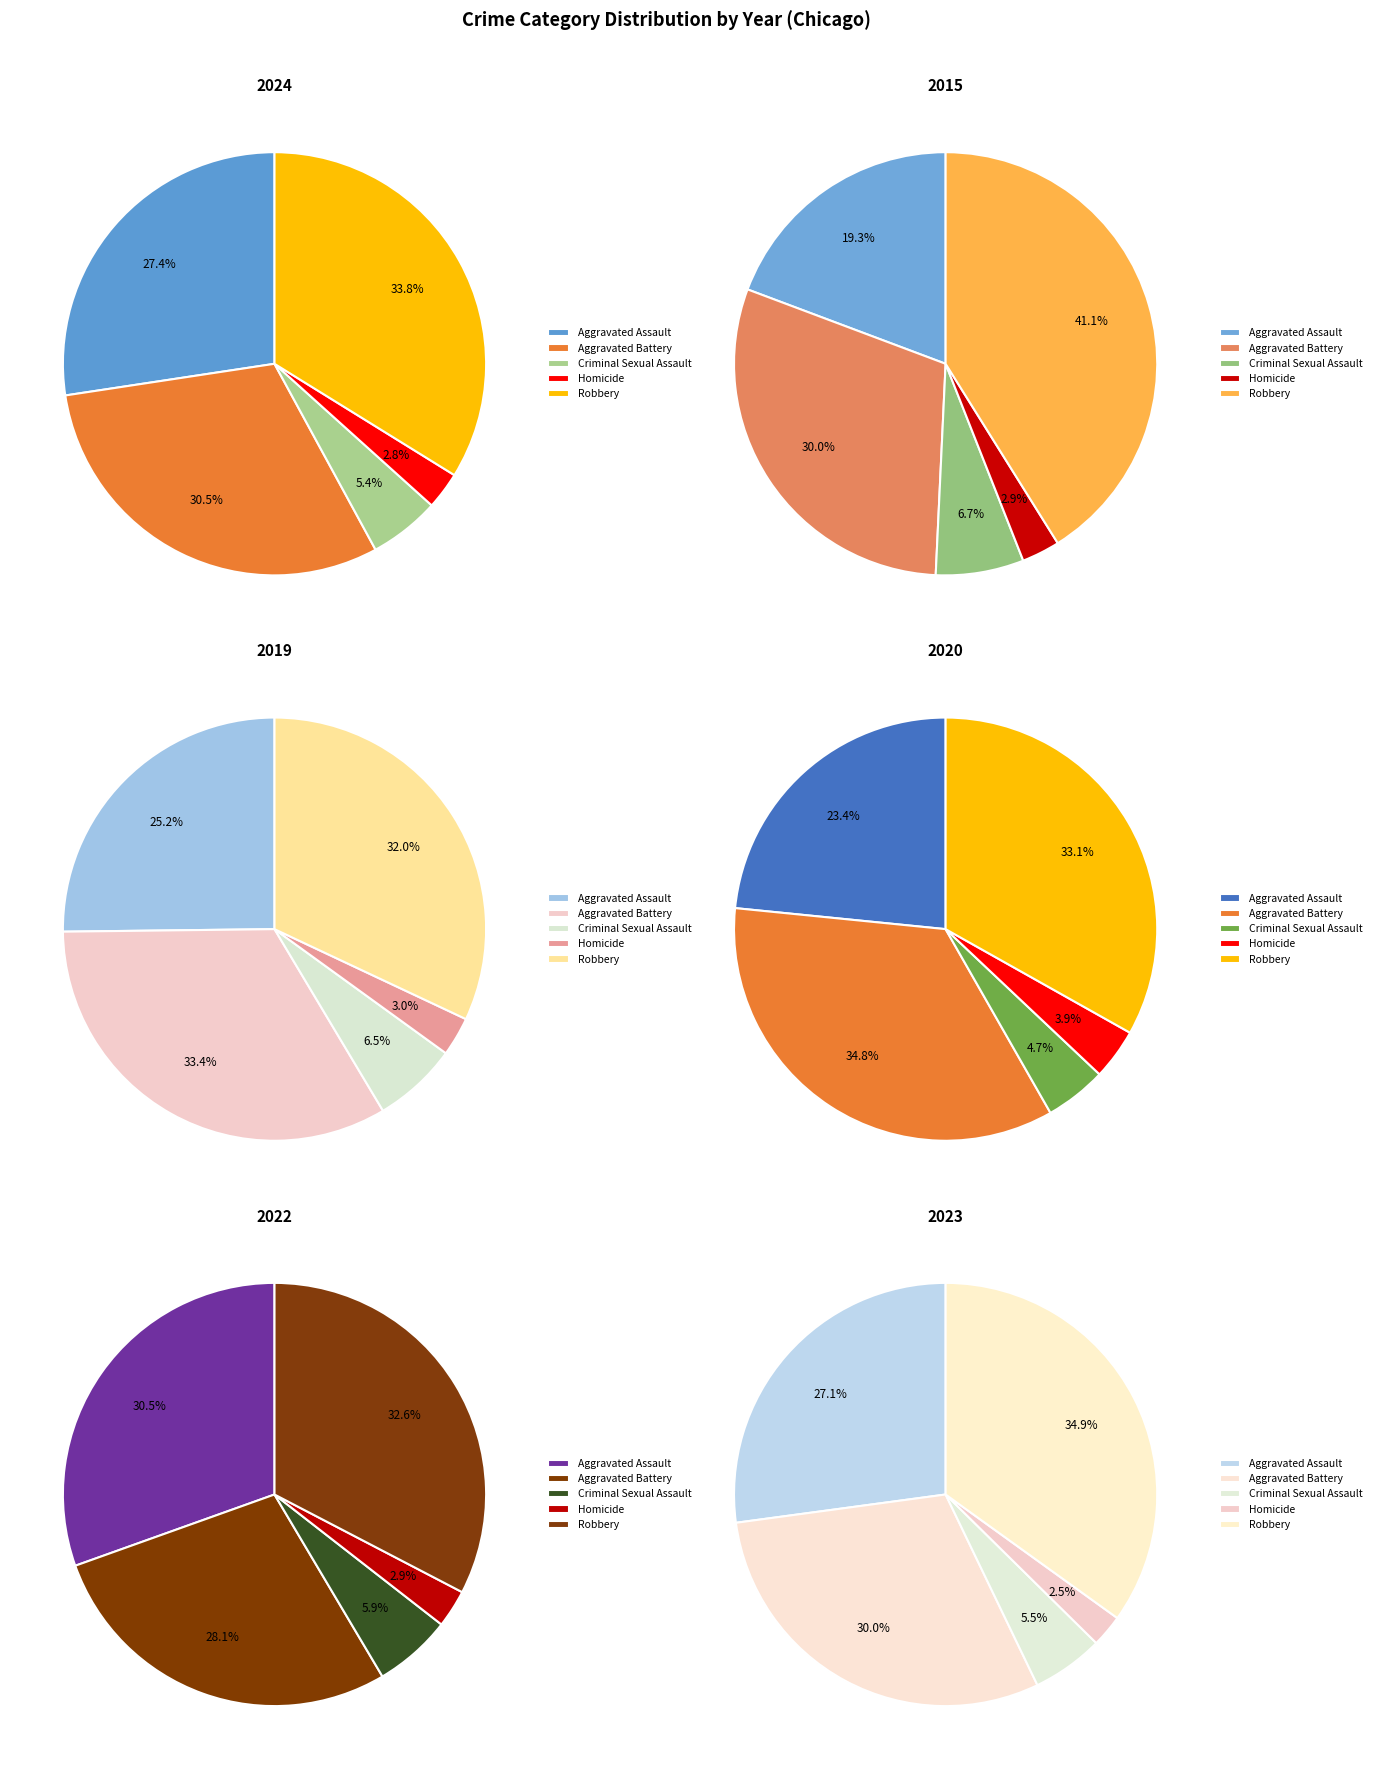

How many segments does this pie chart have?

5